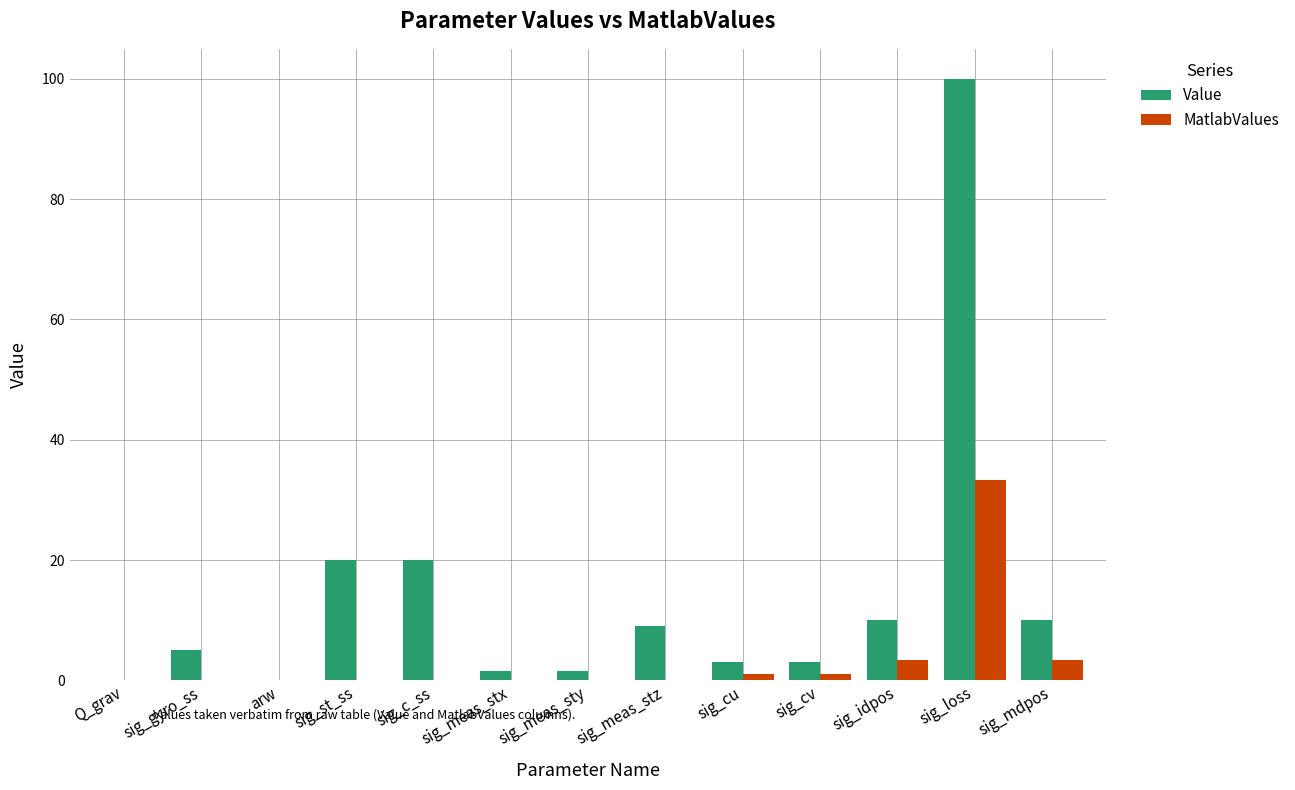

The Value series shows 177.9 at sig_loss. True or false?

False